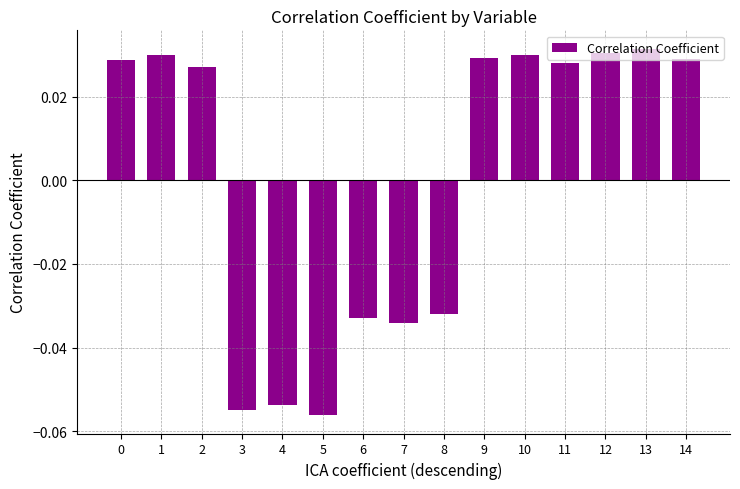

What is the difference between the maximum and minimum values?

0.1